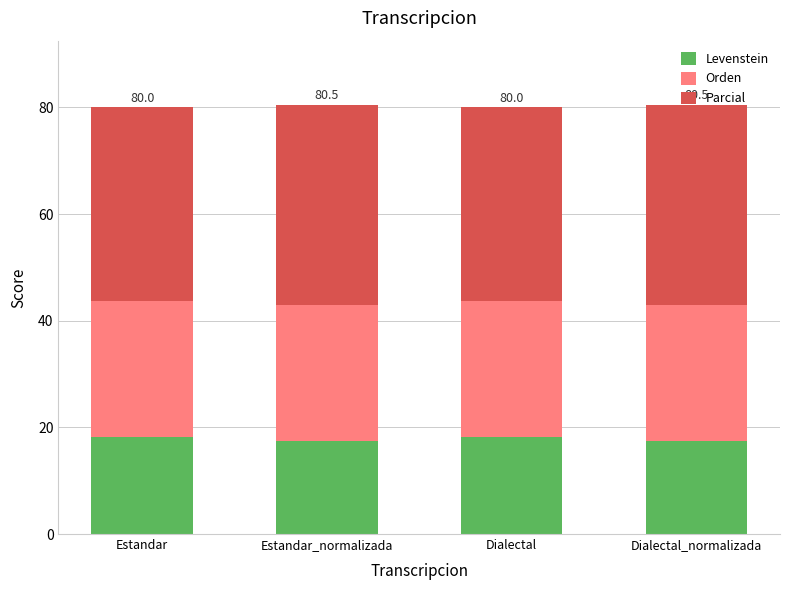

How many bars are there in total?

4